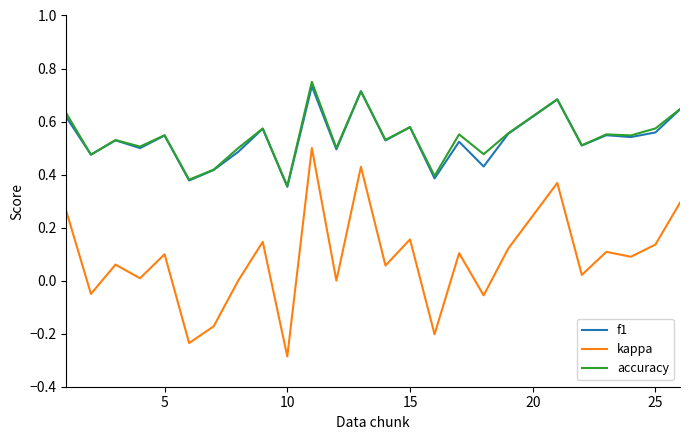

True or false: kappa and f1 intersect in this chart.

False